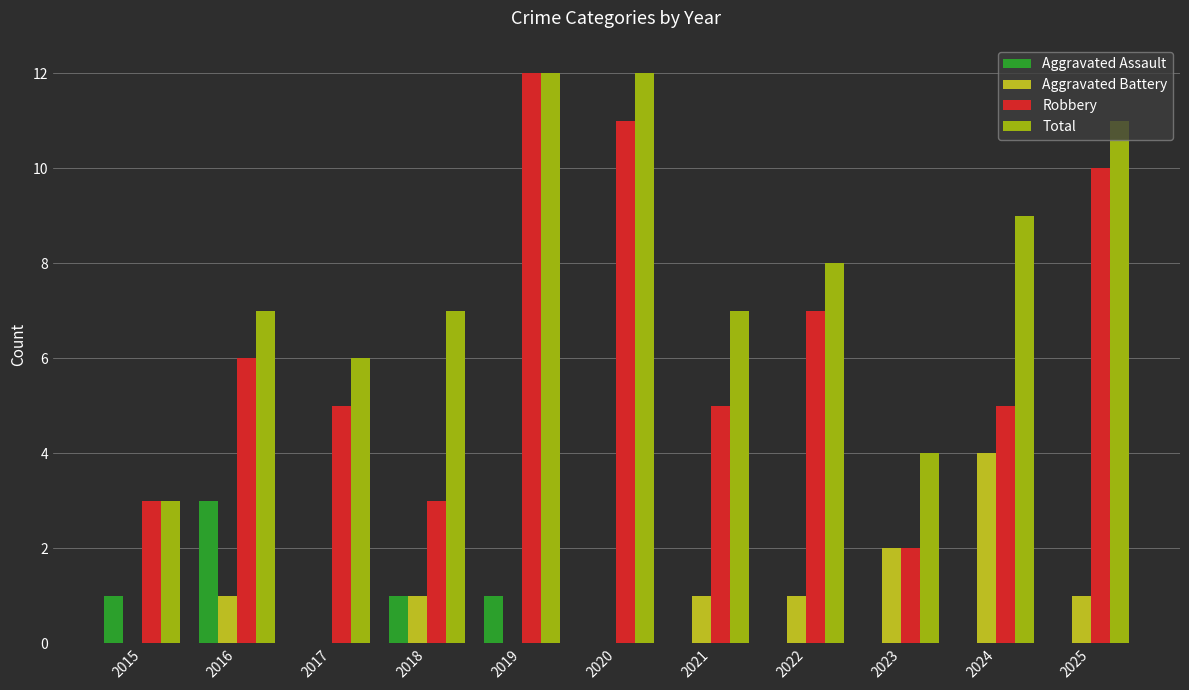

At 2015, list the series in order from largest to smallest.

Robbery, Total, Aggravated Assault, Aggravated Battery